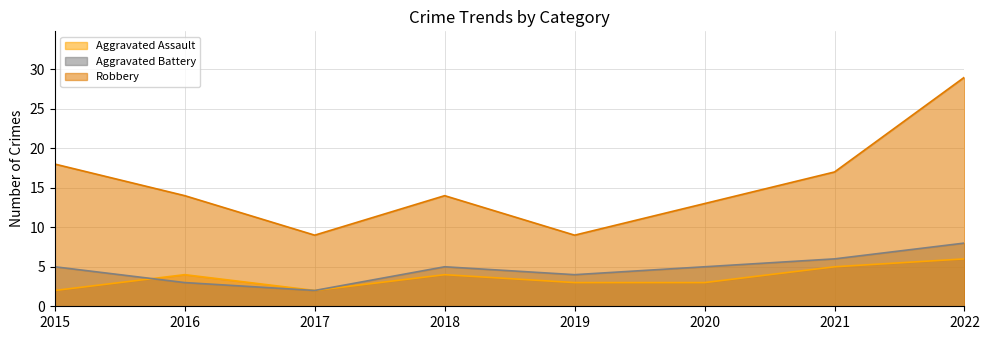

True or false: Aggravated Battery and Robbery cross at least once.

False